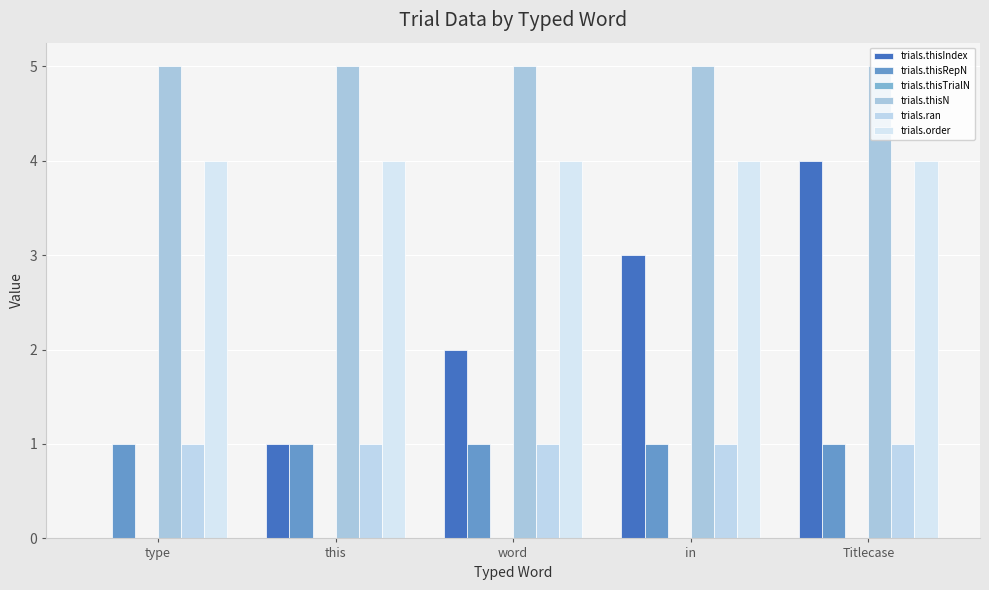

Are the bars grouped side by side (vs. stacked)?

Yes